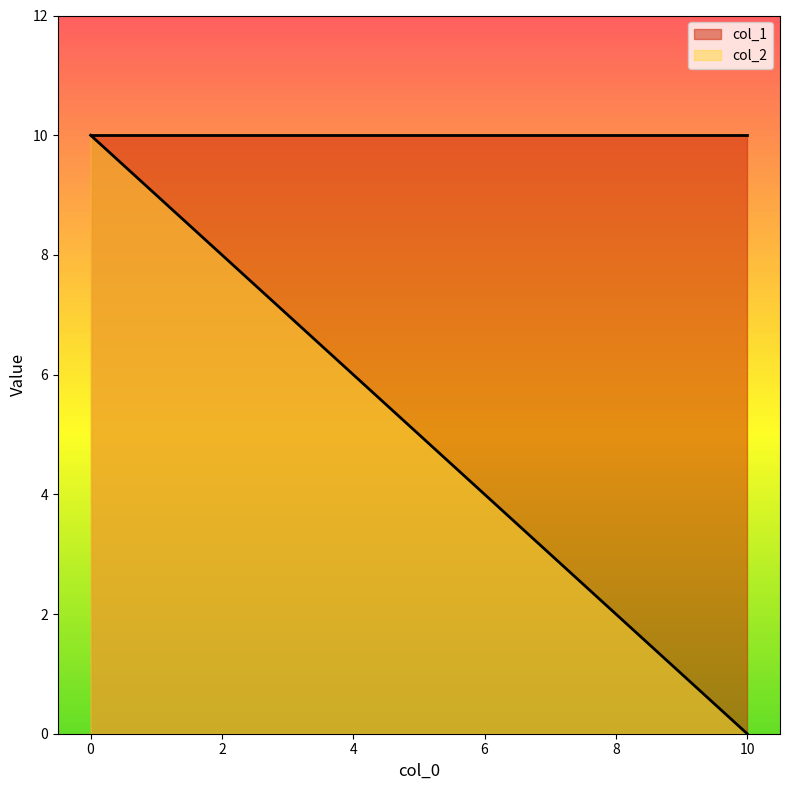

True or false: col_2 has a value of 17 at 0.

False